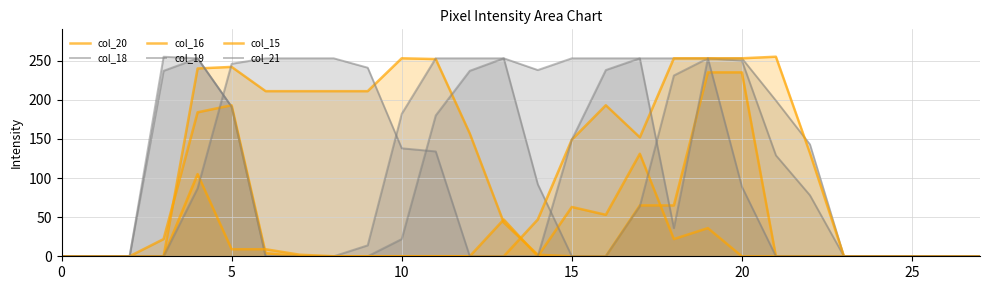

Which series has the widest spread of values?

col_19